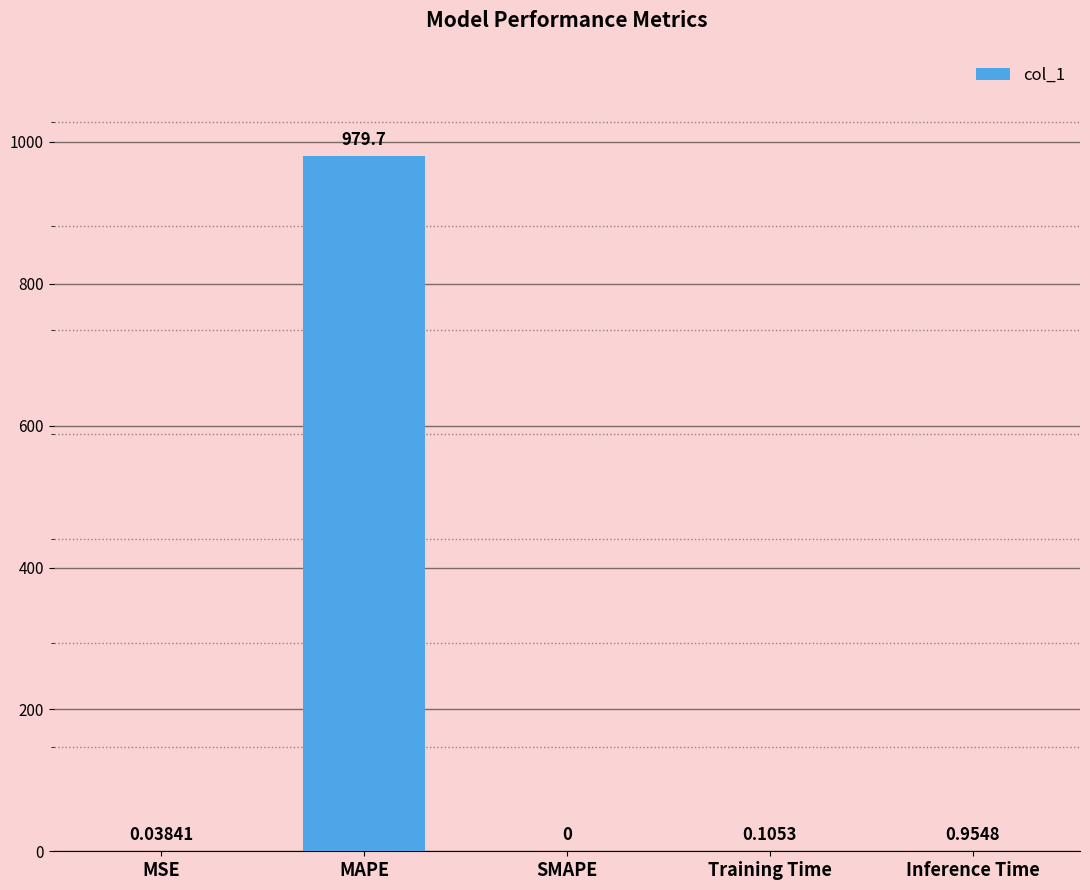

The chart shows a value of 450.7 at MAPE. True or false?

False